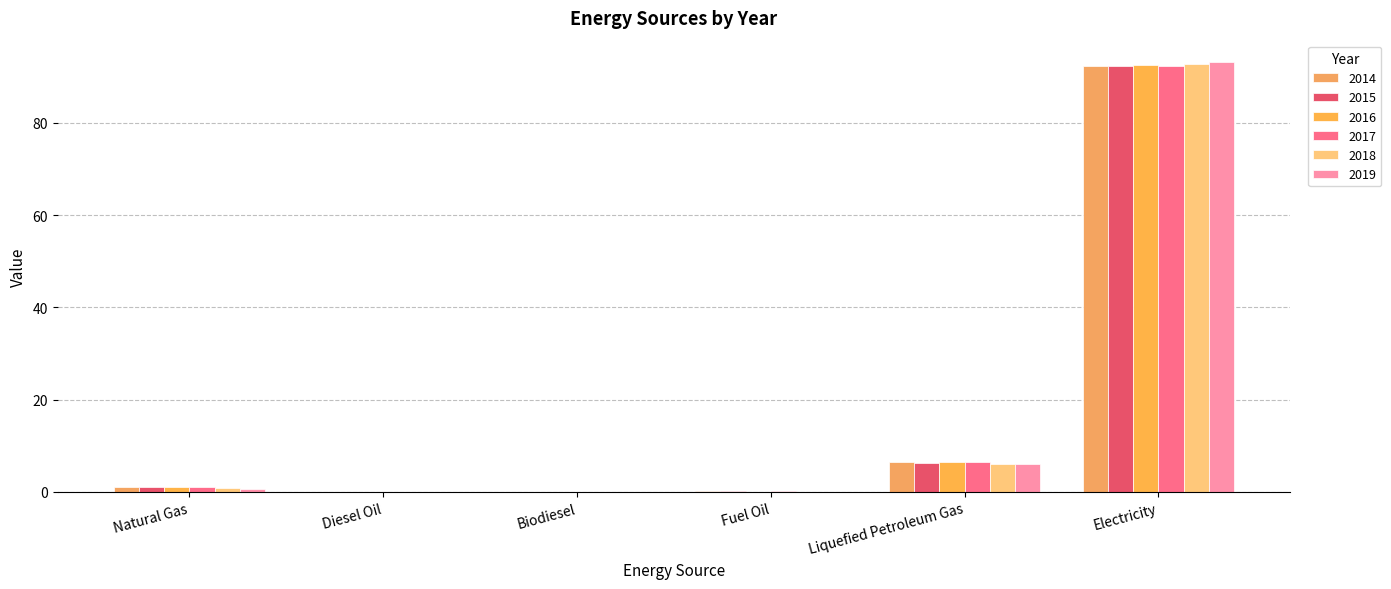

The 2019 series shows 0.6 at Natural Gas. True or false?

True